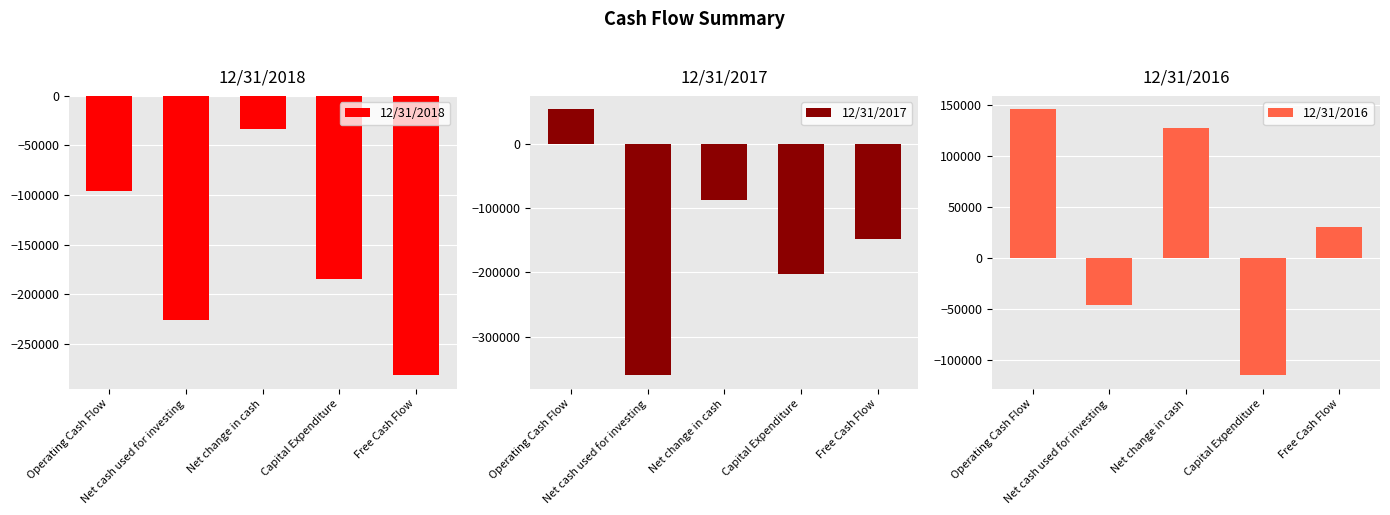

Is the value of 12/31/2018 at Net cash used for investing greater than the value of 12/31/2017 at Net cash used for investing?

Yes